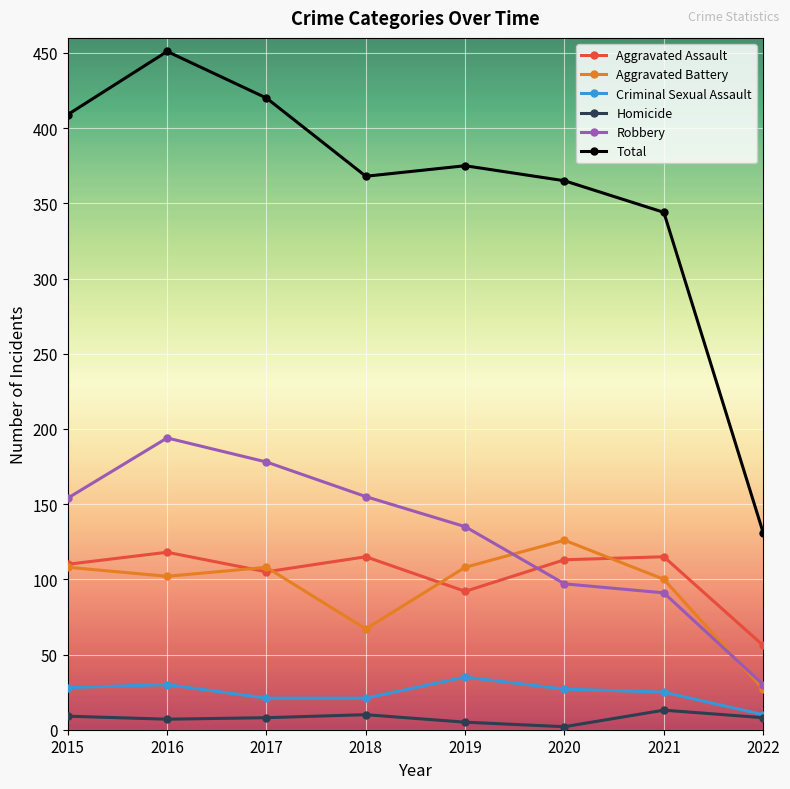

How many values in the Aggravated Battery series are below 108?

4